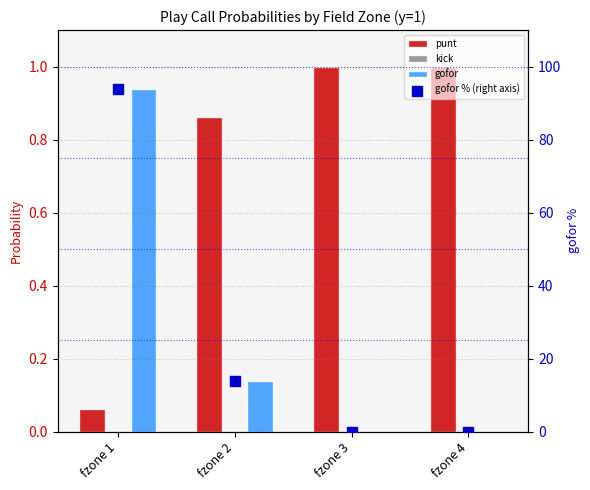

Which series reaches the minimum Y coordinate?

kick